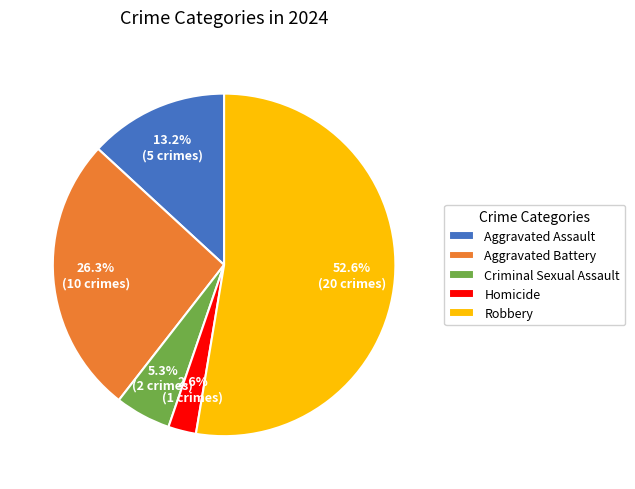

Rank the categories by value from lowest to highest.

Homicide, Criminal Sexual Assault, Aggravated Assault, Aggravated Battery, Robbery